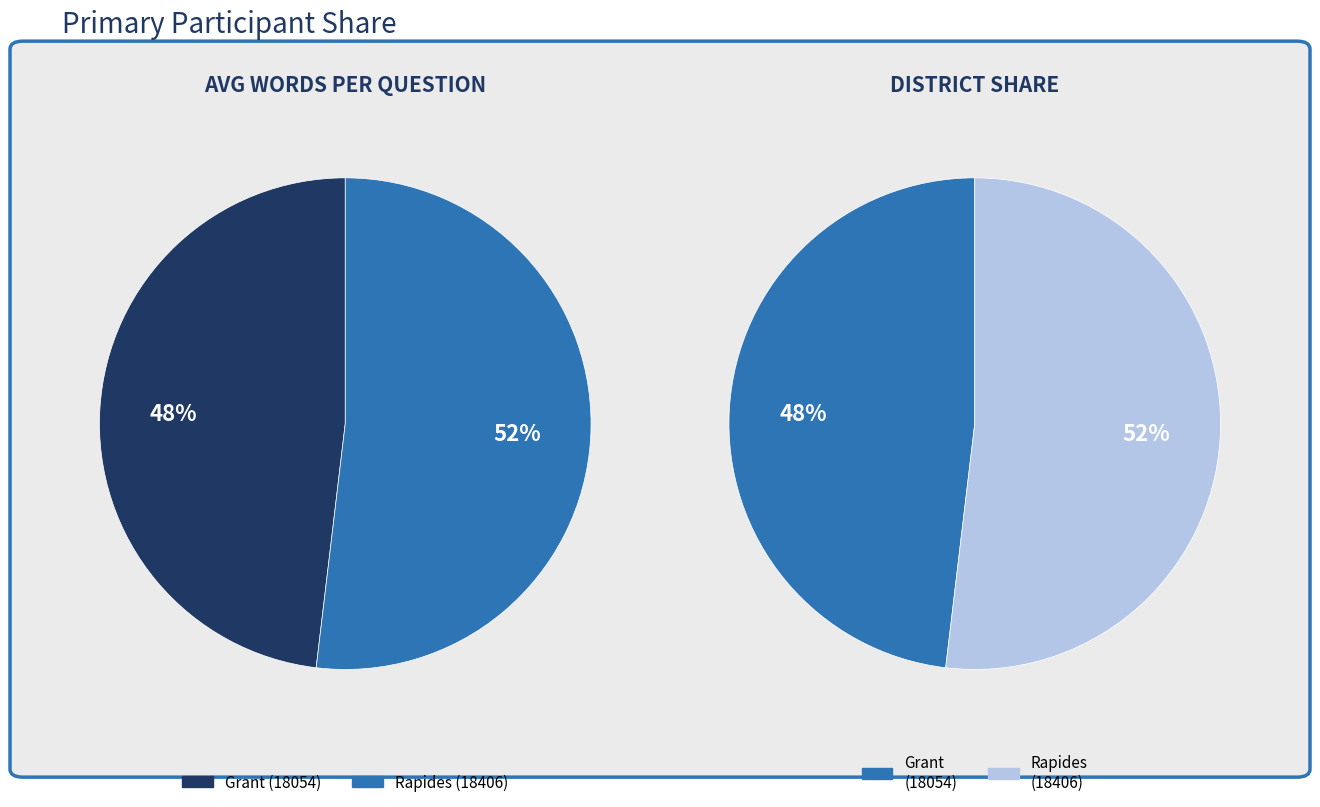

What is the change in value from Grant (18054) to Rapides (18406)?

+2.9